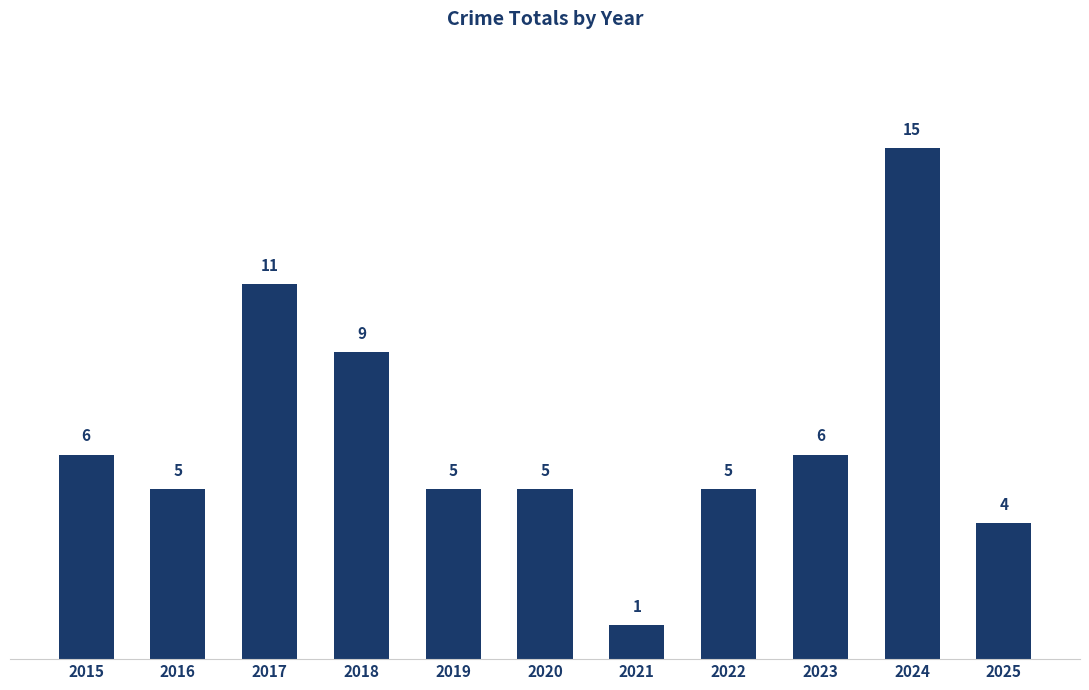

Which has a higher value, 2017 or 2015?

2017